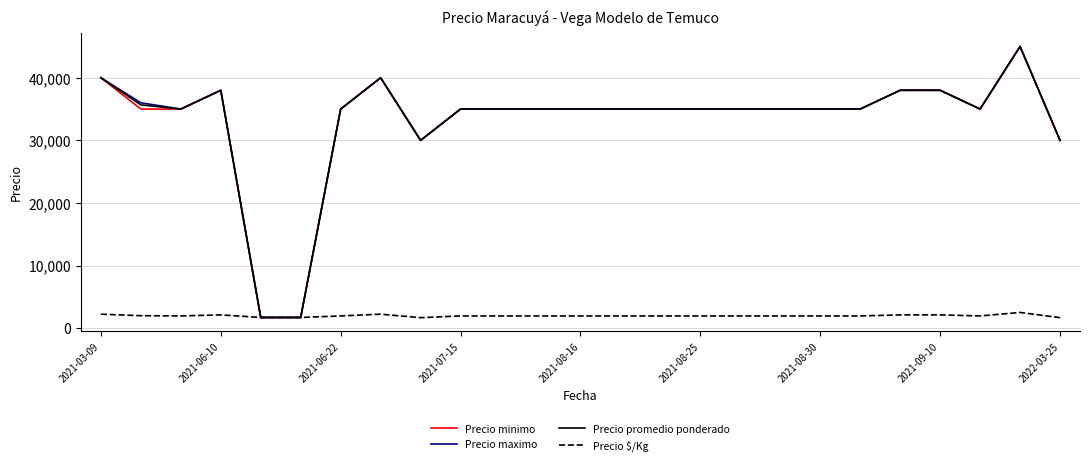

What is the greatest value displayed?

45000